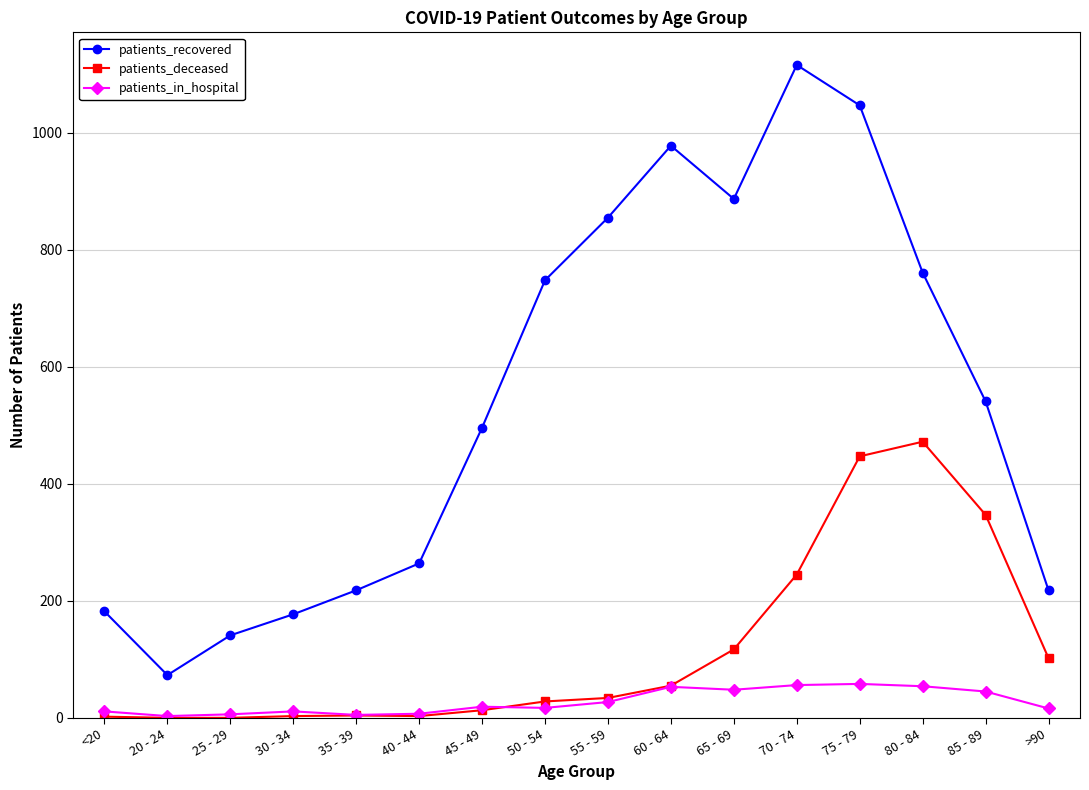

At which category is the sum across all series the highest?

75 - 79